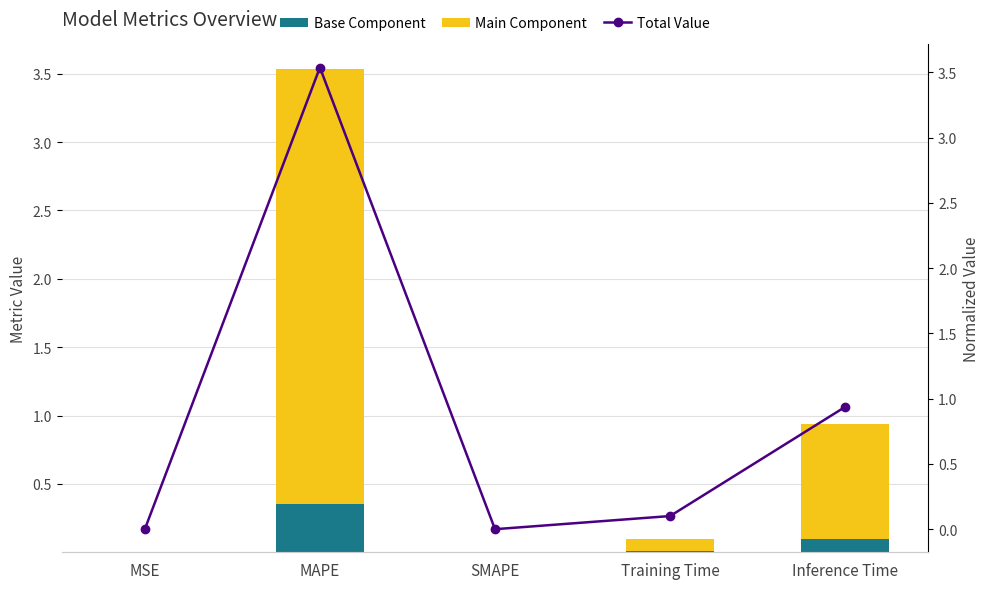

True or false: Total Value has a value of 0.0 at SMAPE.

True